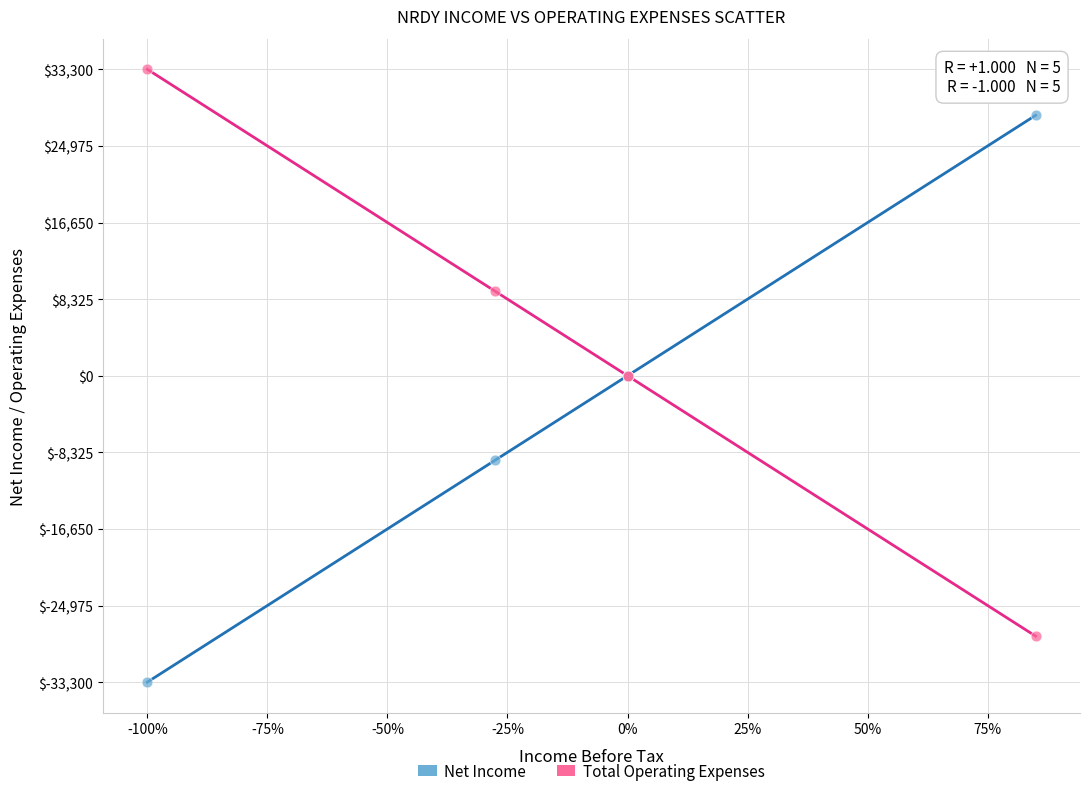

Which series reaches the maximum Y coordinate?

Total Operating Expenses